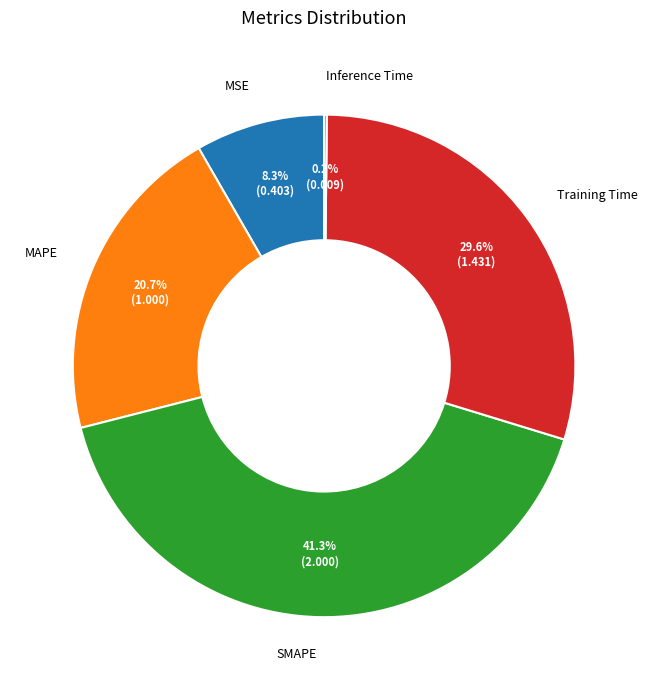

Between MAPE and SMAPE, which is larger?

SMAPE